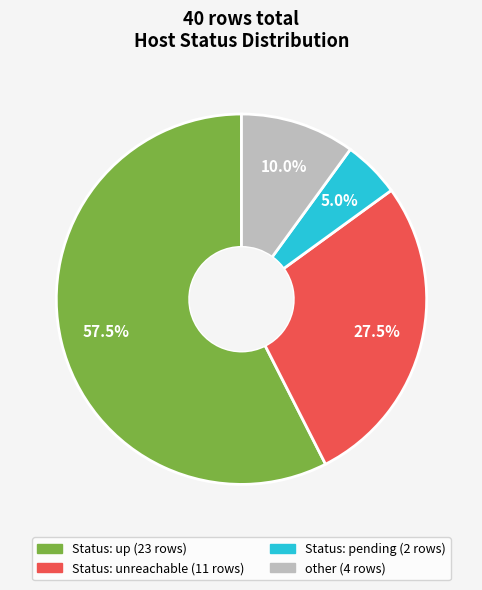

How many slices are in this pie chart?

4